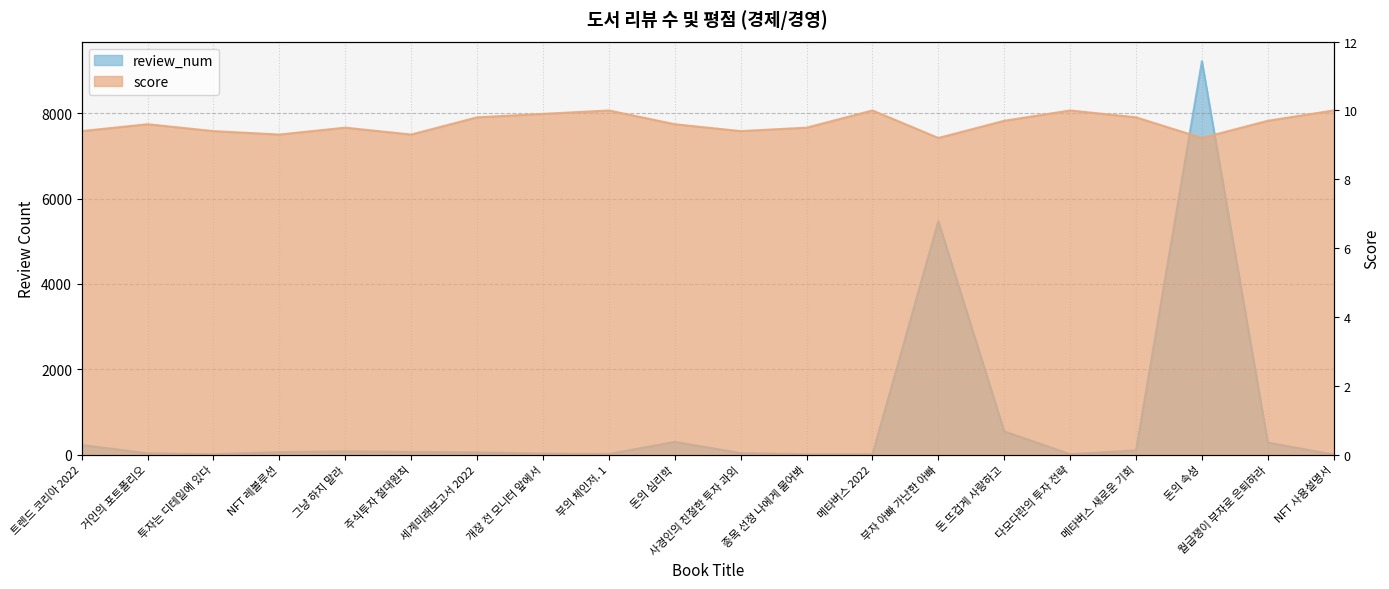

What is the sum of the 경제/경영 values at 메타버스 새로운 기회 and 돈의 속성?

9314.0